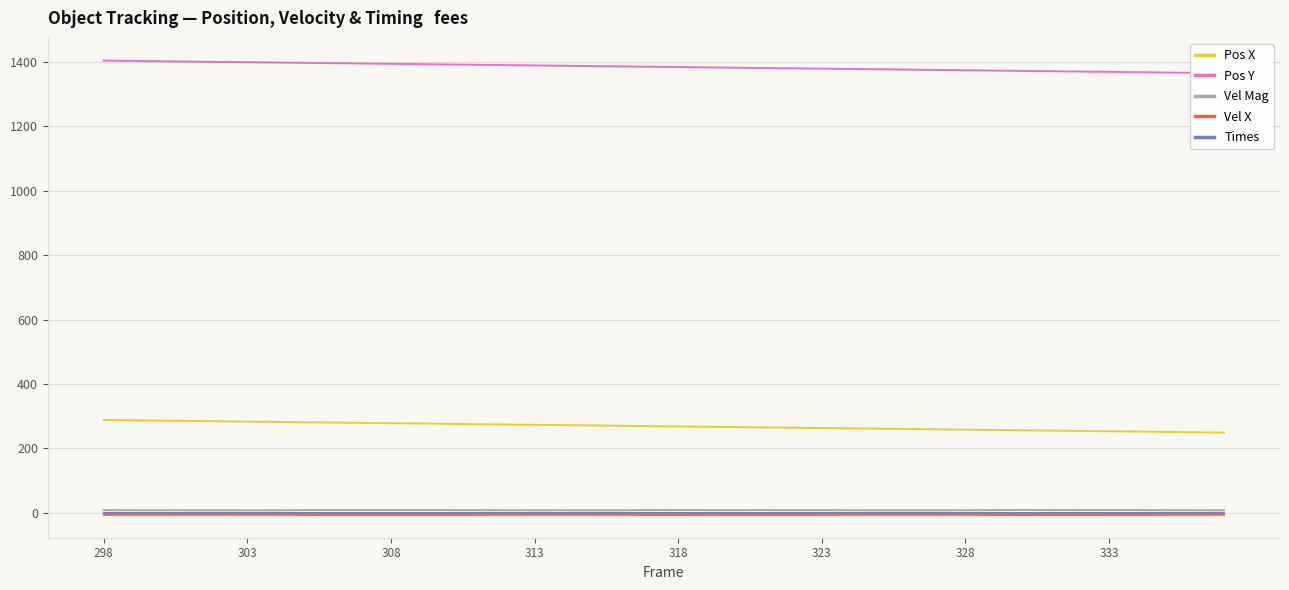

Count the number of categories in the chart.

40